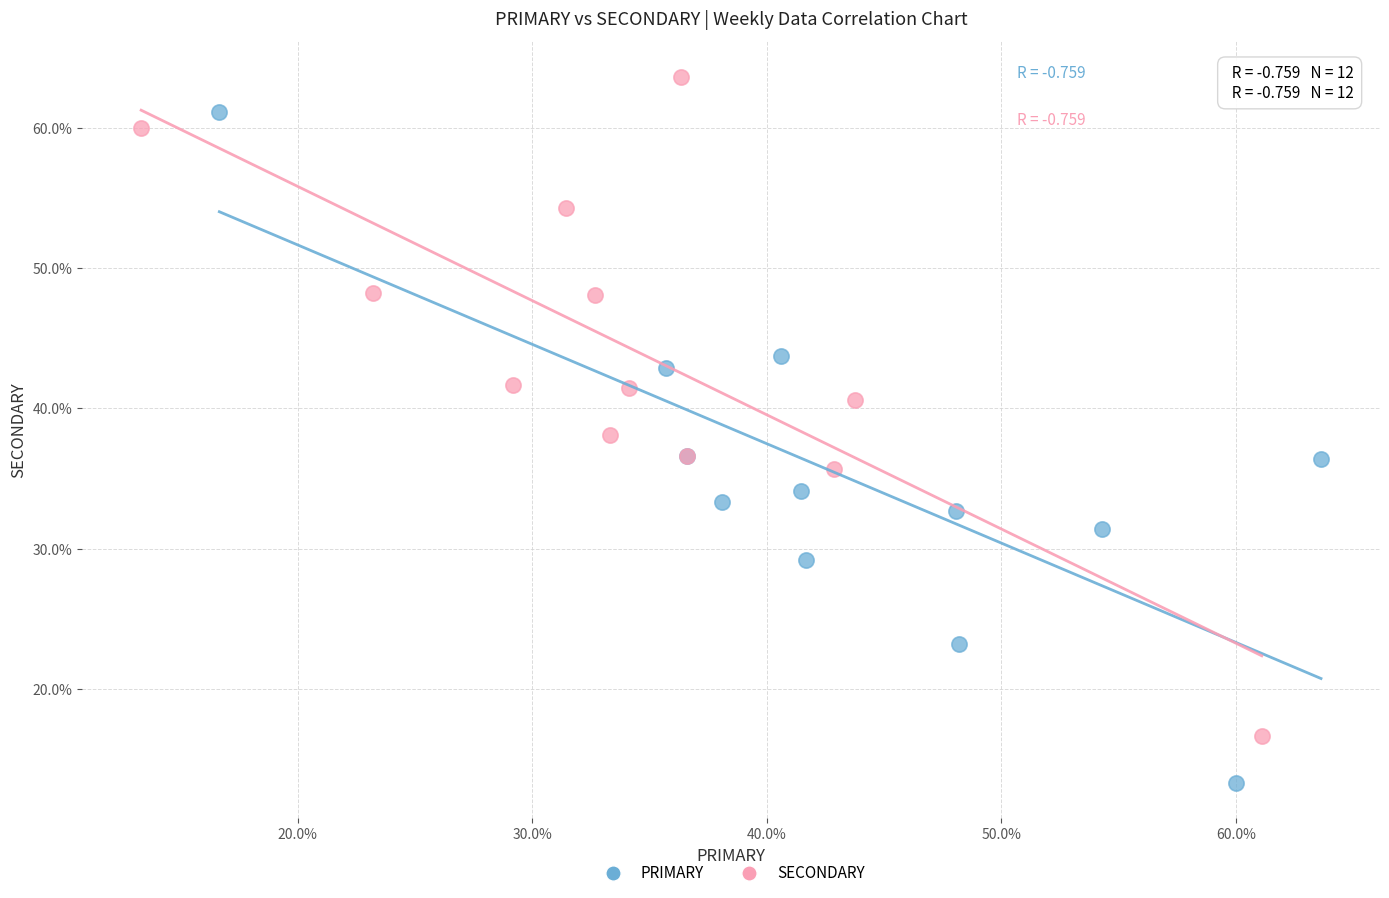

Which series reaches the maximum Y coordinate?

SECONDARY